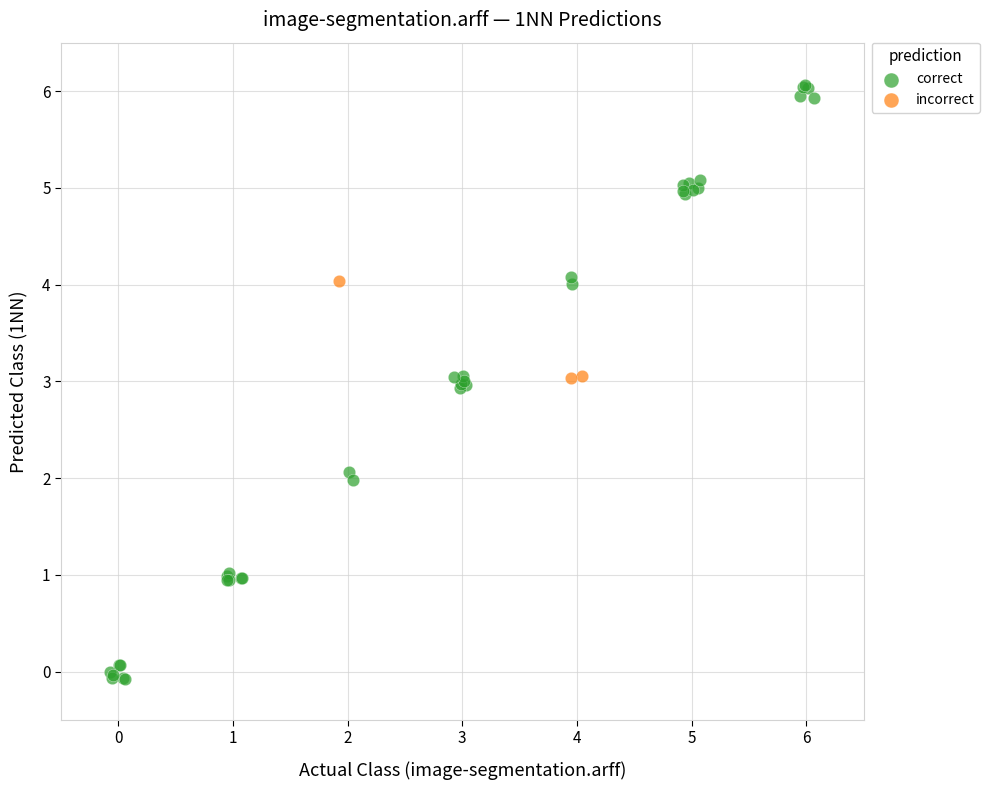

What are all the series names shown in the legend?

correct, incorrect